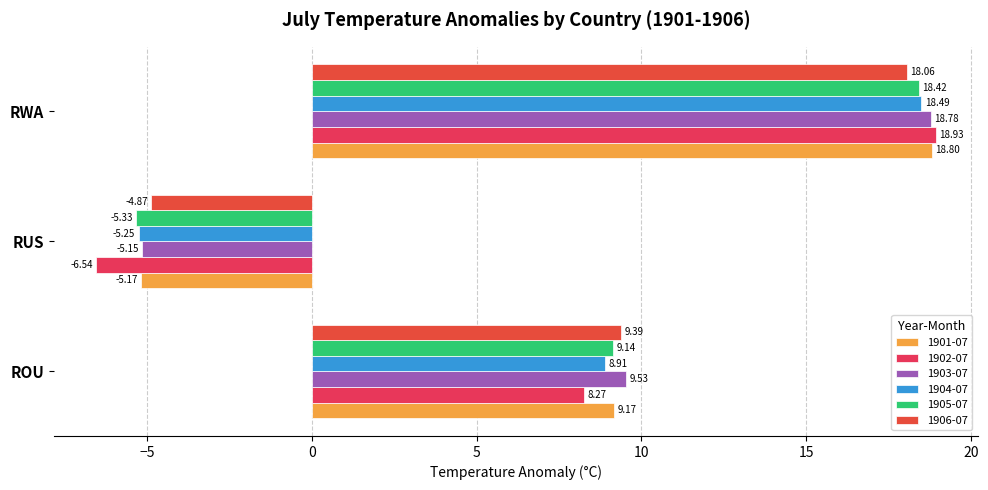

Which series has the largest total across all categories?

1903-07